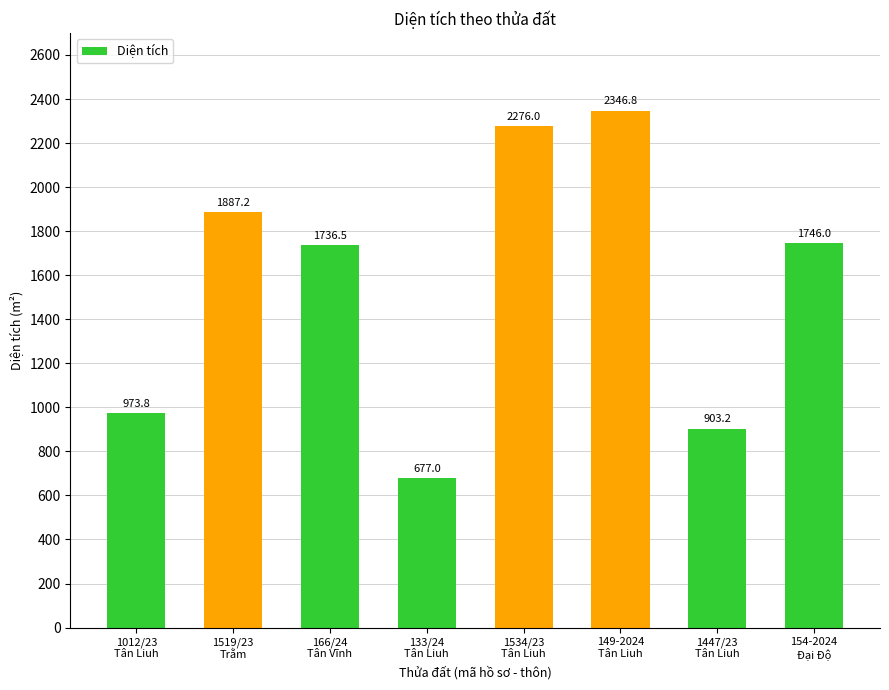

Rank the categories by value from highest to lowest.

149-2024
Tân Liuh, 1534/23
Tân Liuh, 1519/23
Trằm, 154-2024
Đại Độ, 166/24
Tân Vĩnh, 1012/23
Tân Liuh, 1447/23
Tân Liuh, 133/24
Tân Liuh